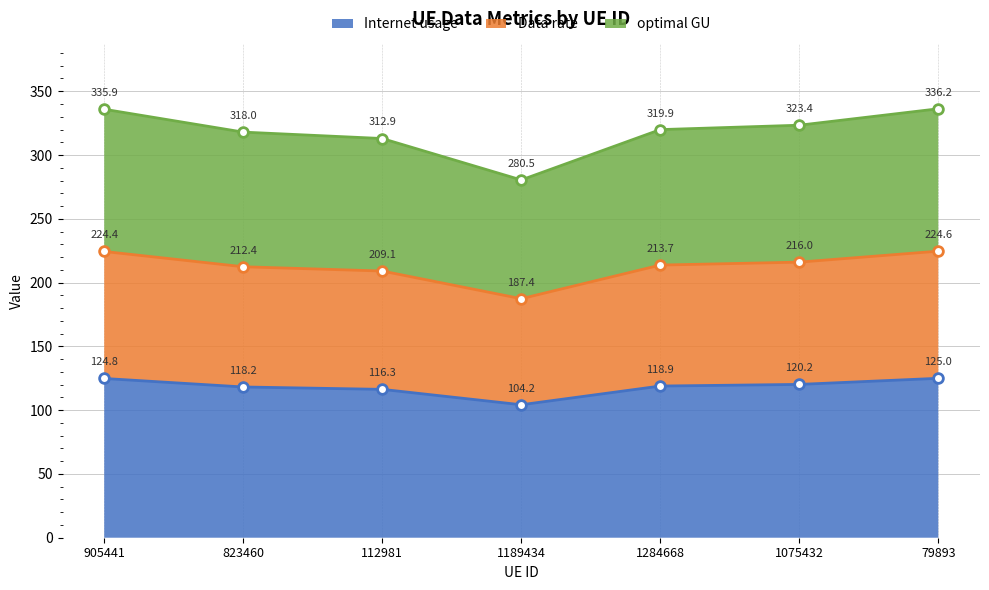

Rank the categories by Internet usage value from lowest to highest.

1189434, 112981, 823460, 1284668, 1075432, 905441, 79893